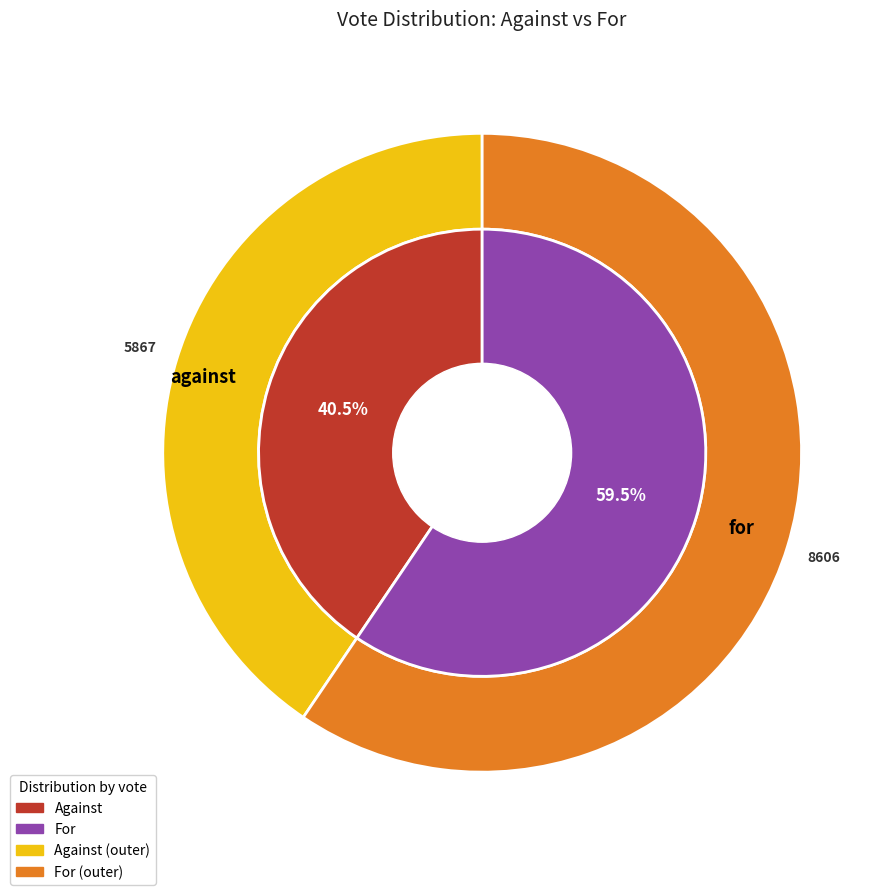

To the nearest percent, what is the combined percentage of against and for?

100%